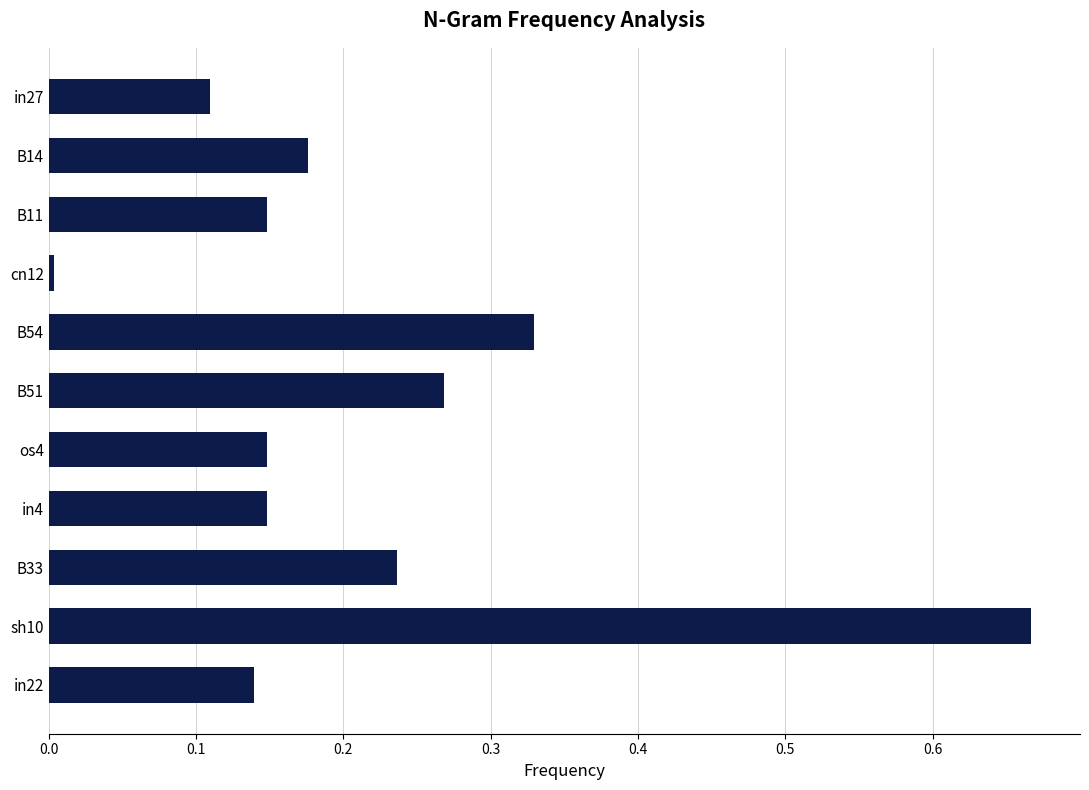

What is the sum of all values?

2.4